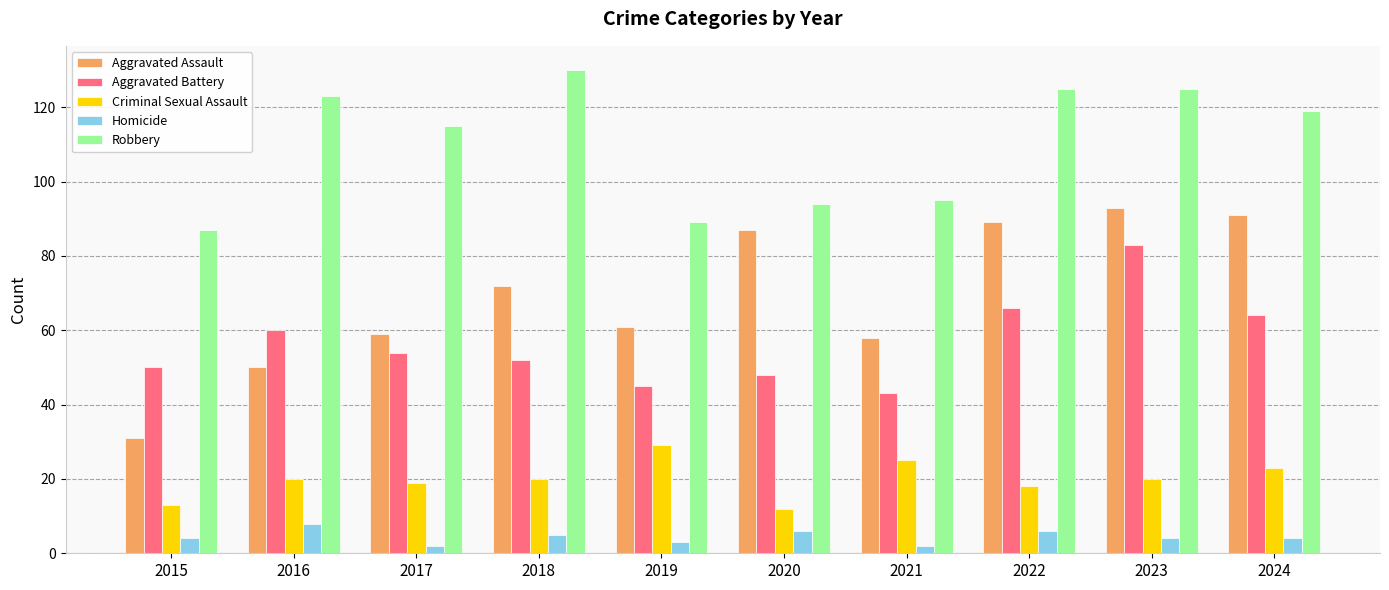

Rank the series by their maximum value, from highest to lowest.

Robbery, Aggravated Assault, Aggravated Battery, Criminal Sexual Assault, Homicide